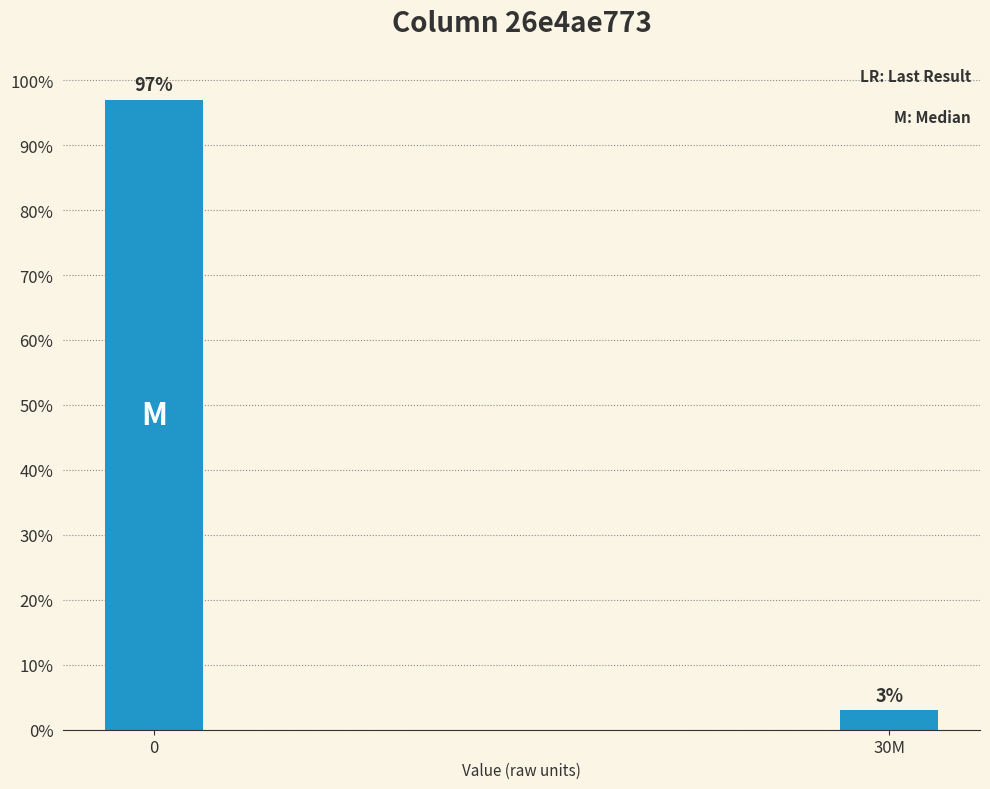

Reading left to right, list all the values displayed in this chart.

0=97	30M=3